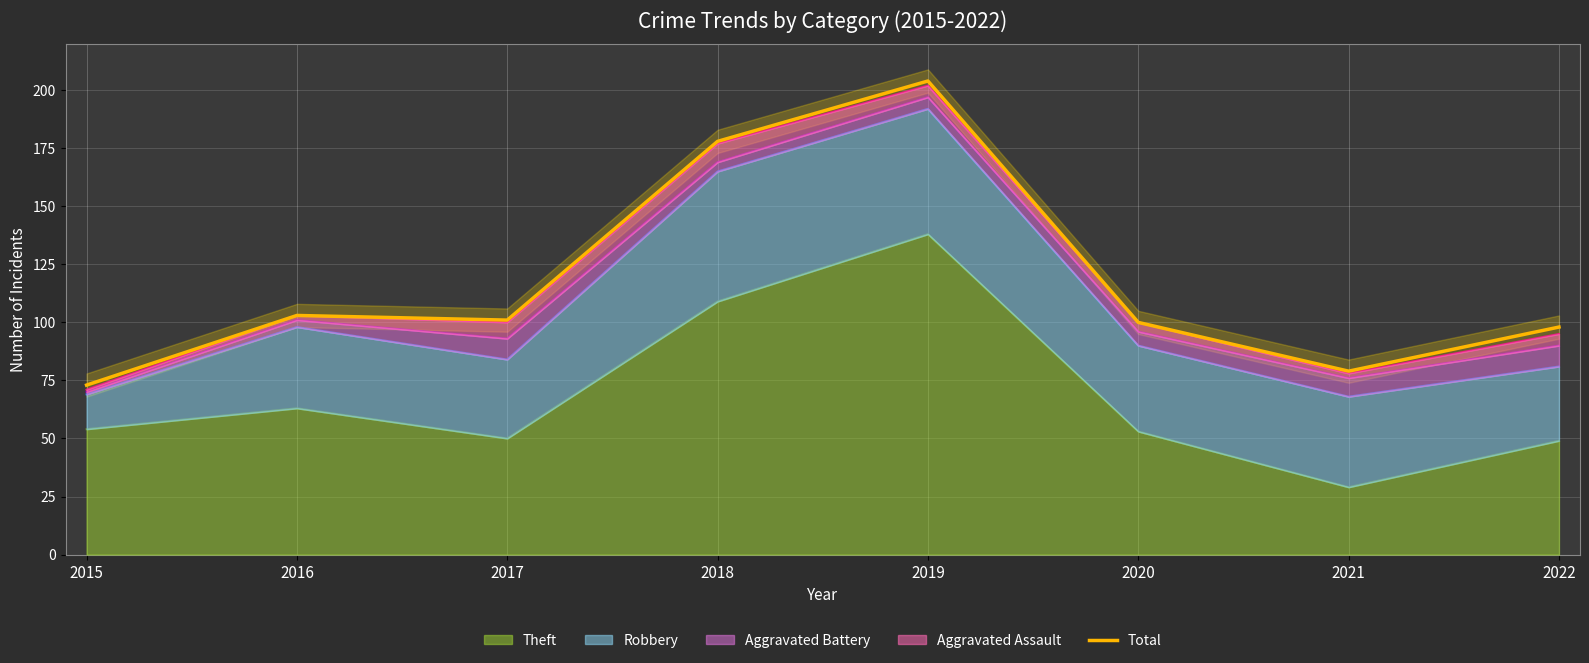

The chart shows a value of 73 at 2015. True or false?

True